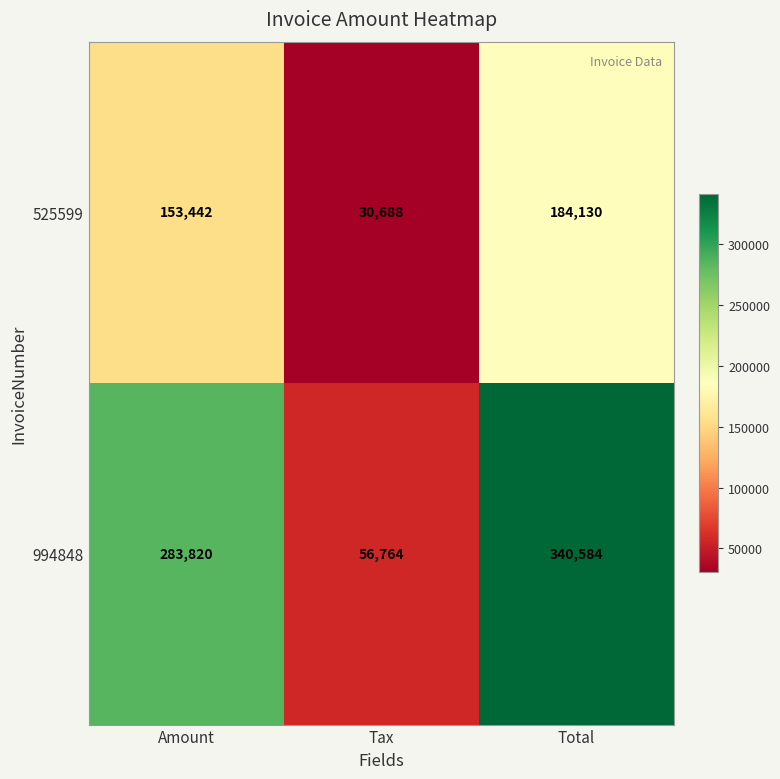

What is the maximum value shown in the chart?

340584